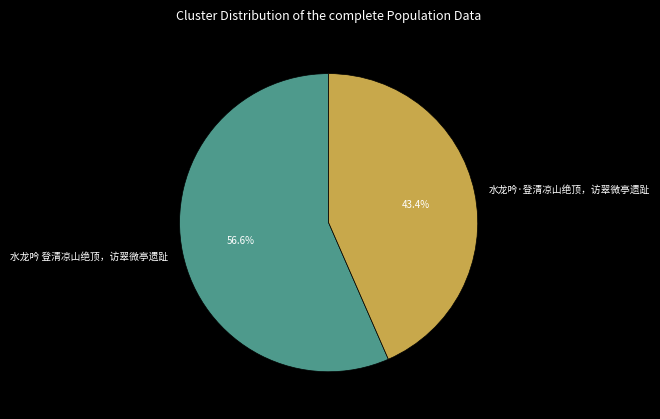

What percentage is the 水龙吟 登清凉山绝顶，访翠微亭遗趾 slice, to the nearest percent?

57%